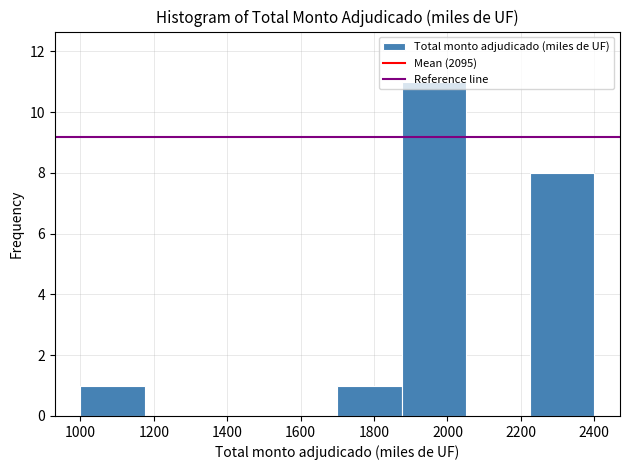

What is the height of the bar covering 1000 to 1175 on the x-axis? Neither the bar edges nor the heights are printed on the chart, so give them approximately, as read against the axes.

1